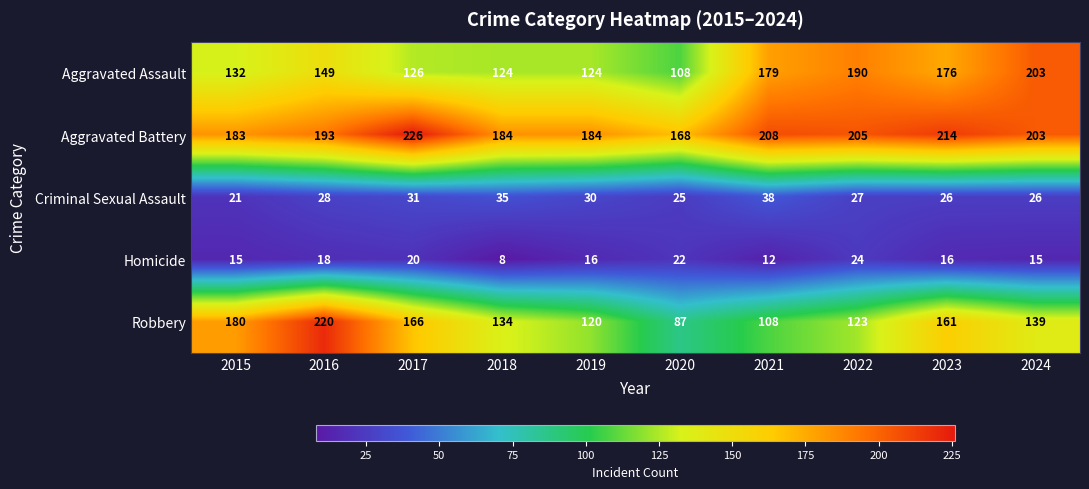

Which series has the largest total across all categories?

Aggravated Battery